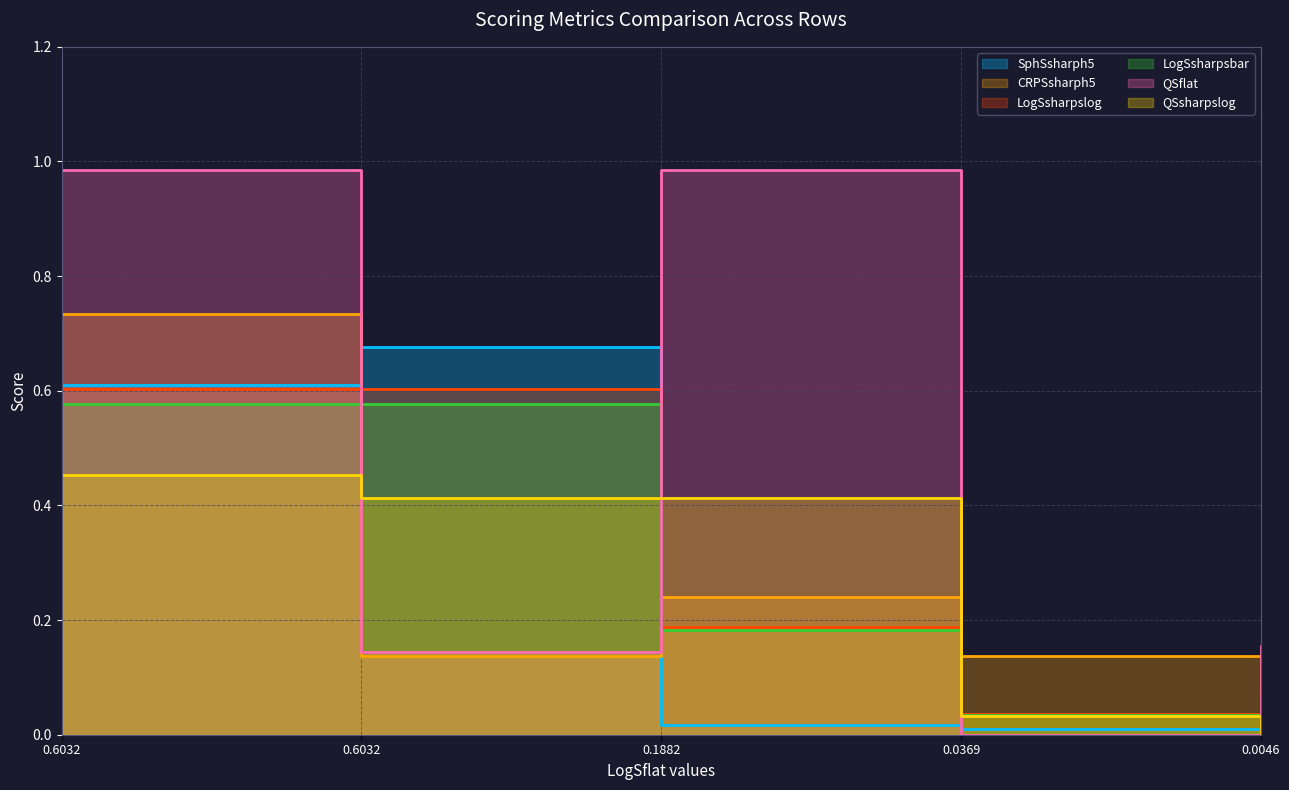

What is the difference between the maximum and minimum values in the SphSsharph5 series?

0.7